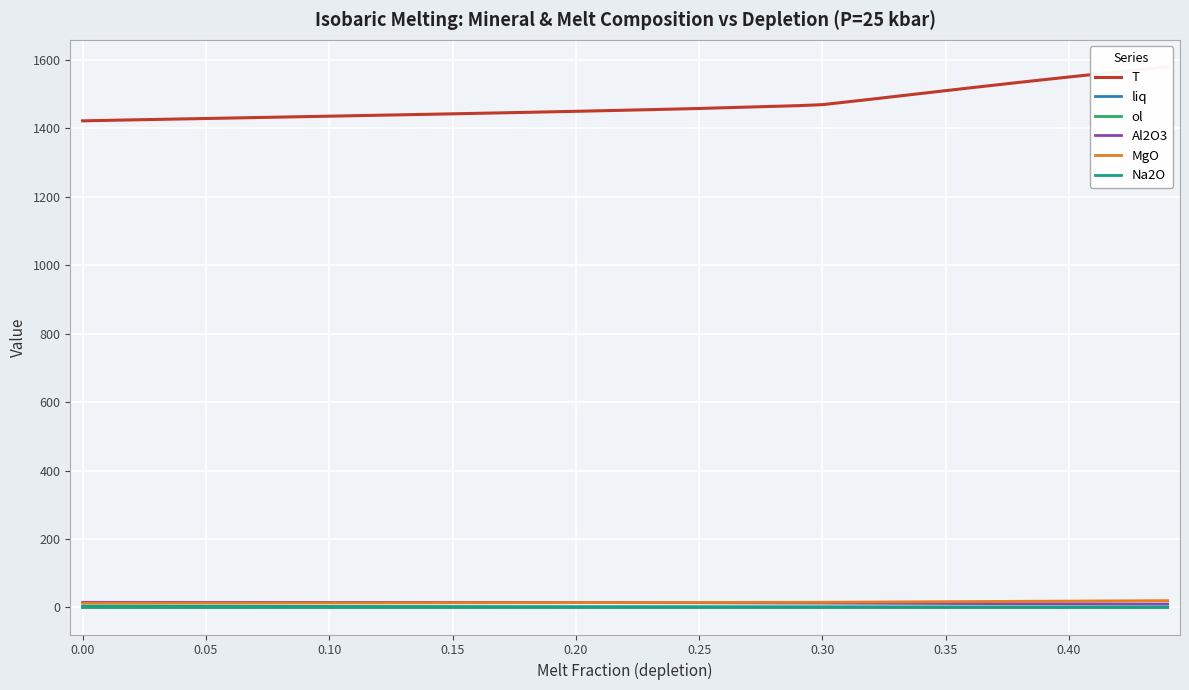

How many lines are shown in the chart?

6